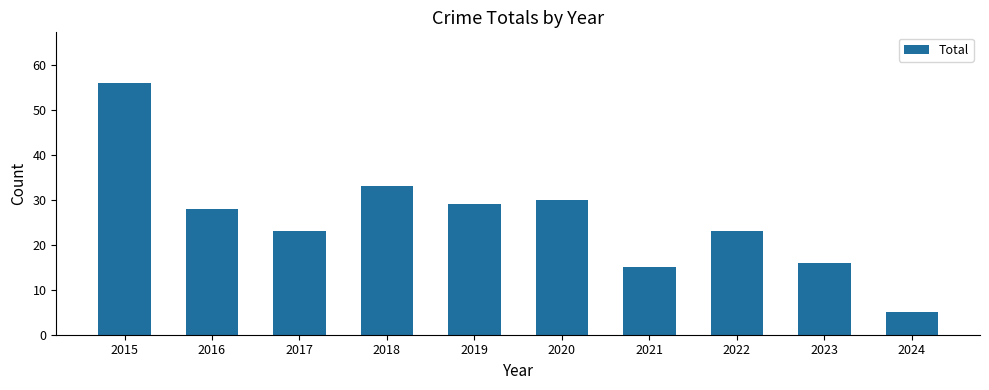

Reading left to right, extract all data points from this chart.

56	28	23	33	29	30	15	23	16	5